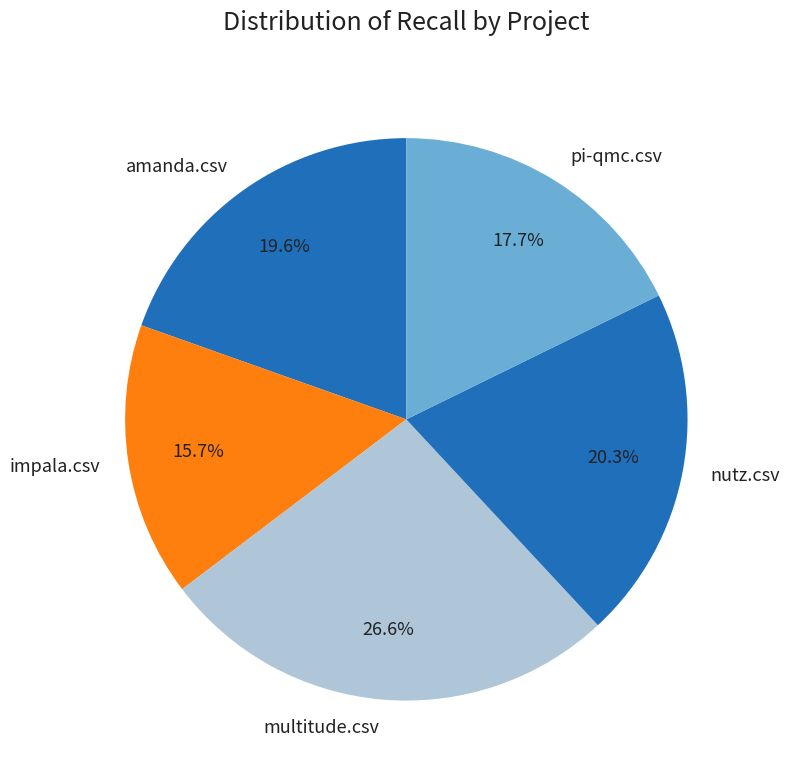

What is the smallest slice in the pie chart?

impala.csv